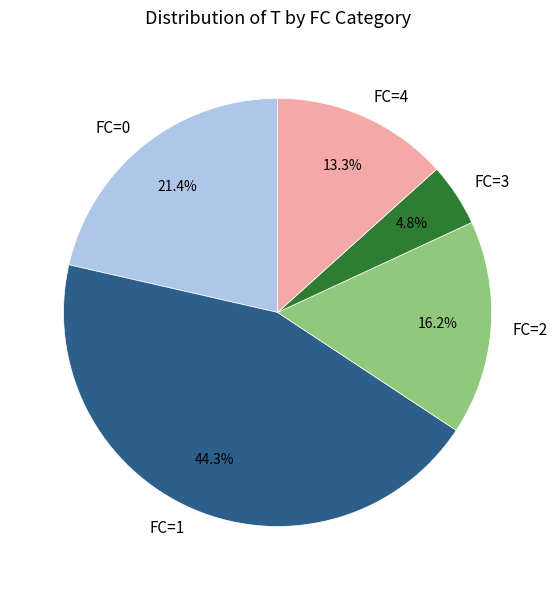

Rank the categories by value from highest to lowest.

FC=1, FC=0, FC=2, FC=4, FC=3